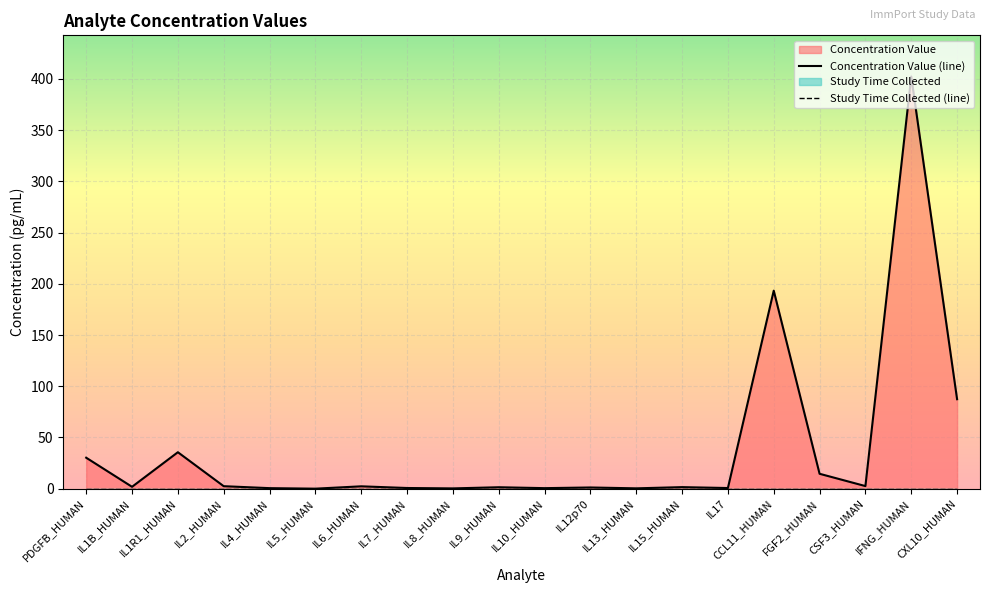

Reading right to left, what are all the values shown in this chart?

CXL10_HUMAN=87.3	IFNG_HUMAN=402.4	CSF3_HUMAN=2.5	FGF2_HUMAN=14.5	CCL11_HUMAN=193.3	IL17=0.6	IL15_HUMAN=1.5	IL13_HUMAN=0.3	IL12p70=1.2	IL10_HUMAN=0.5	IL9_HUMAN=1.4	IL8_HUMAN=0.3	IL7_HUMAN=0.7	IL6_HUMAN=2.3	IL5_HUMAN=0.0	IL4_HUMAN=0.5	IL2_HUMAN=2.4	IL1R1_HUMAN=35.6	IL1B_HUMAN=1.8	PDGFB_HUMAN=30.2